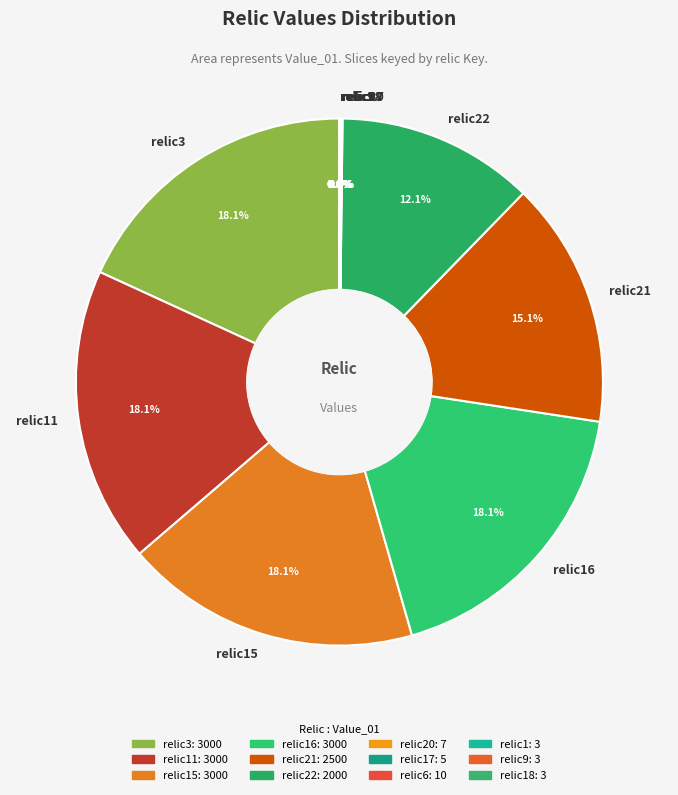

Is there a majority slice in this chart?

No